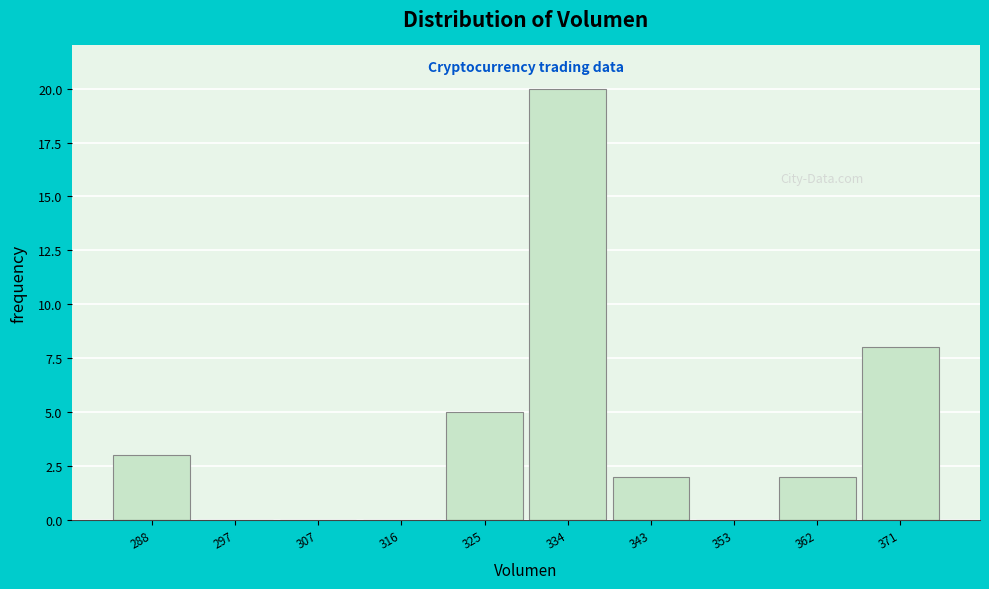

Reading left to right, what are all the values shown in this chart?

288=3	297=0	307=0	316=0	325=5	334=20	343=2	353=0	362=2	371=8